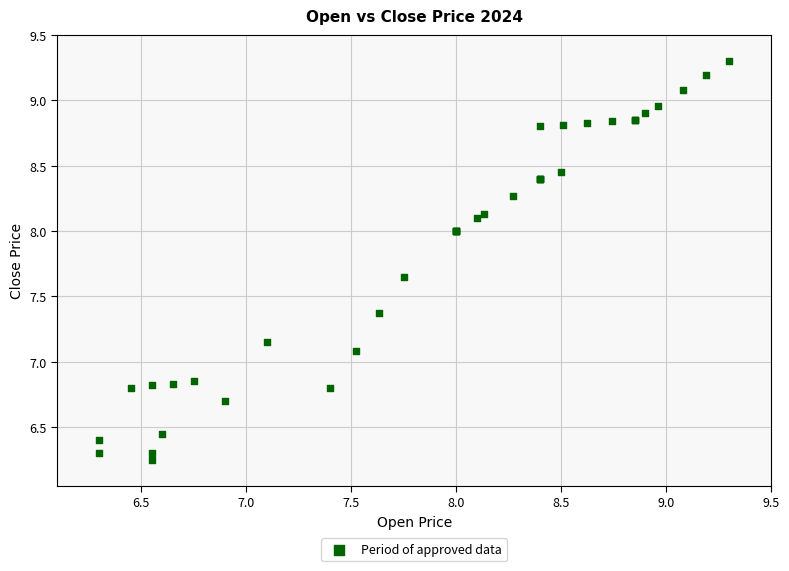

What Y value in the scatter plot is closest to 7?

7.1